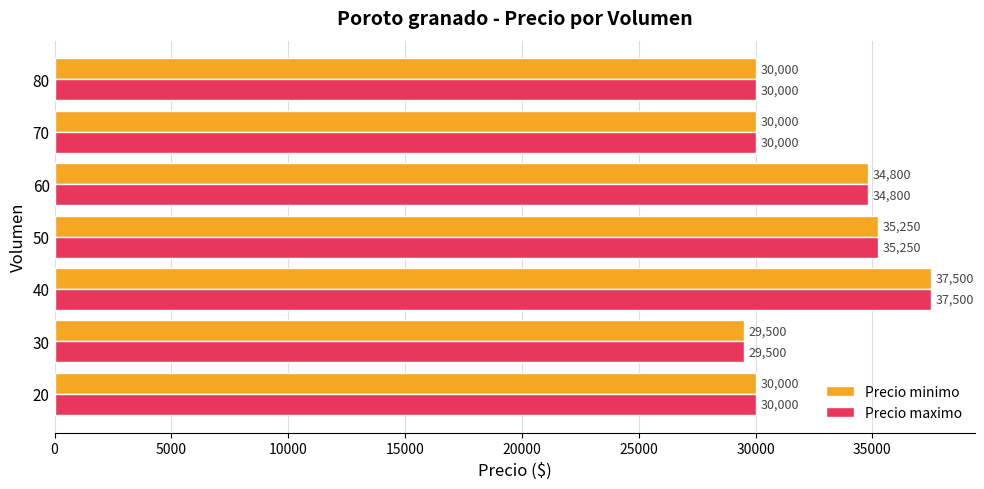

What is the total value across all series at 80?

60000